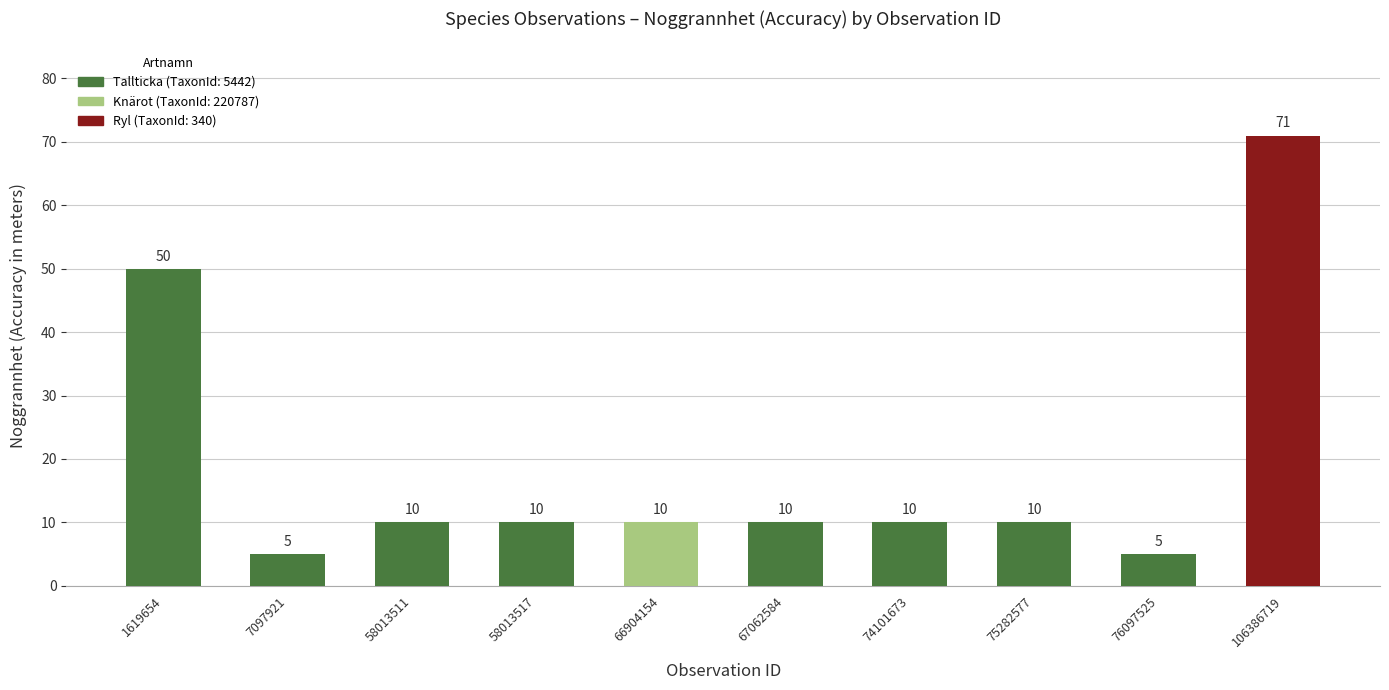

Reading left to right, what are all the values shown in this chart?

1619654=50	7097921=5	58013511=10	58013517=10	66904154=10	67062584=10	74101673=10	75282577=10	76097525=5	106386719=71